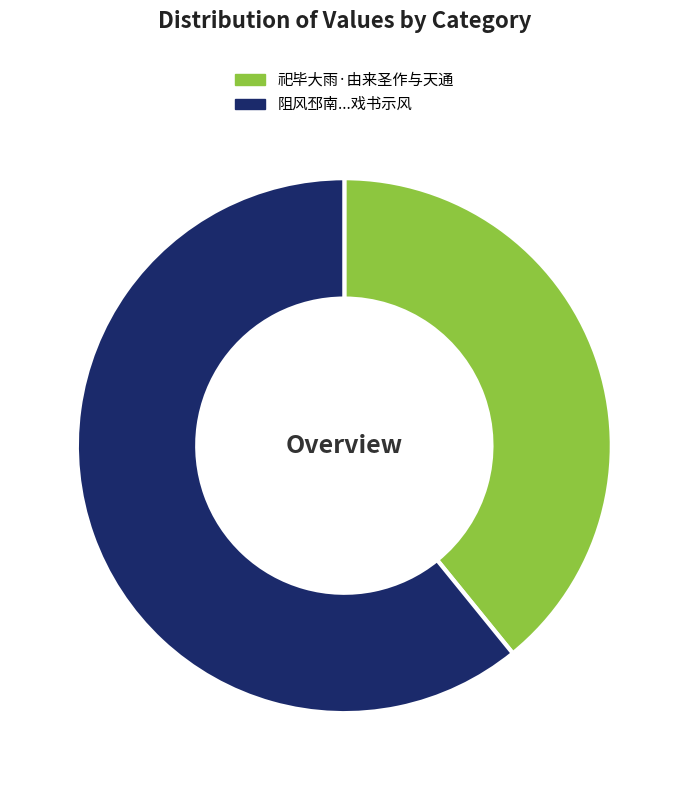

To the nearest percent, what is the difference between the largest and smallest slice percentages?

22%